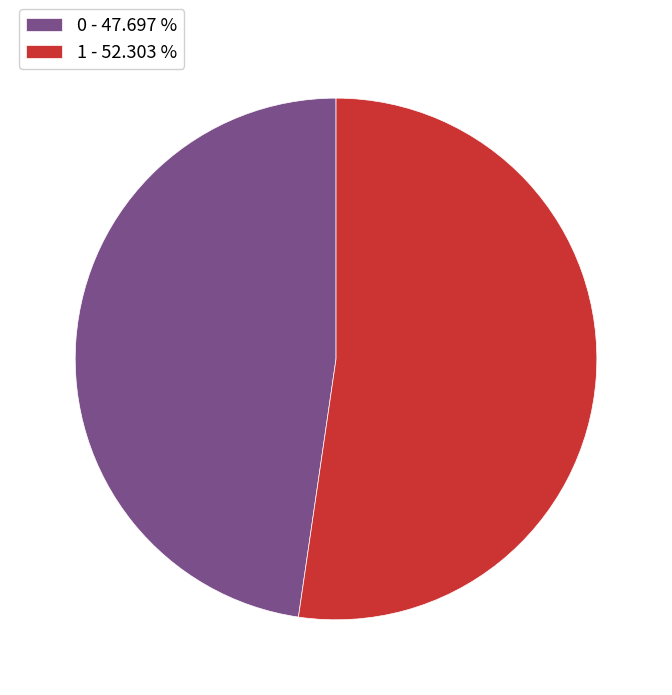

Does 1 represent more than half of the total?

Yes